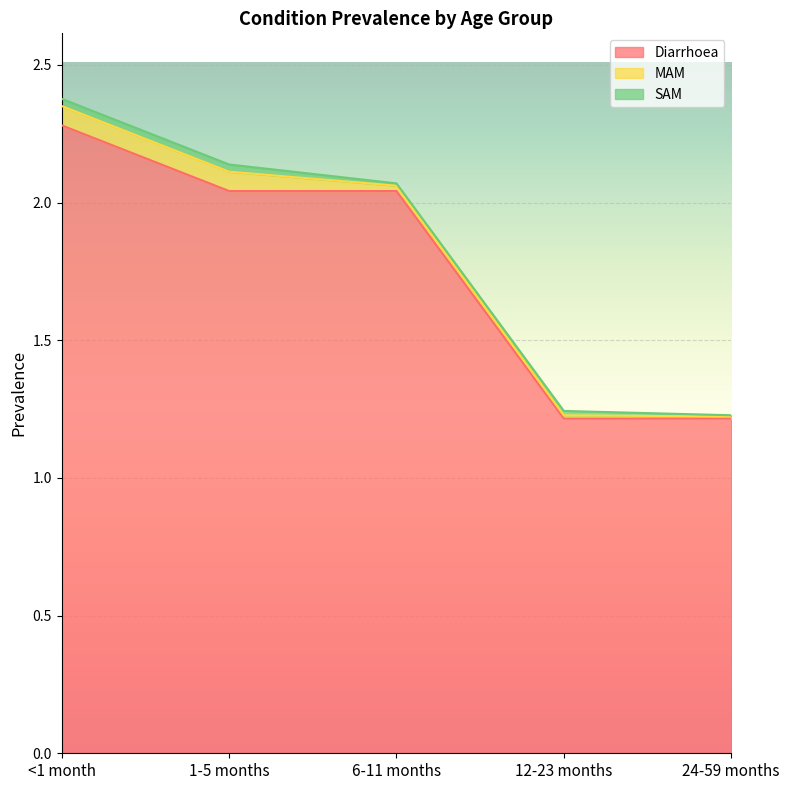

At which category does SAM reach its first local valley?

6-11 months